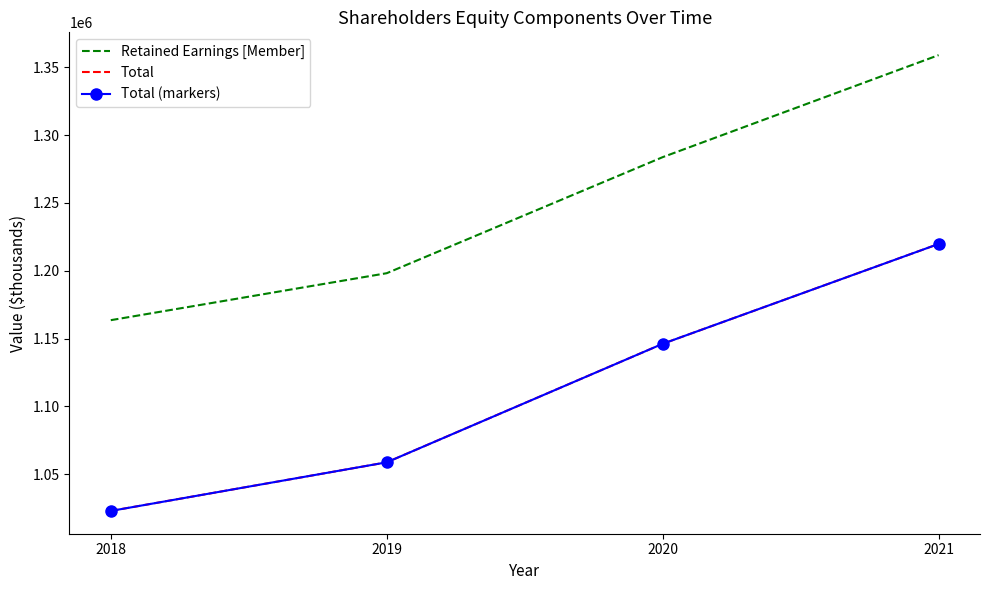

What is the difference between the second highest and second lowest values in the Total (markers) series?

87370